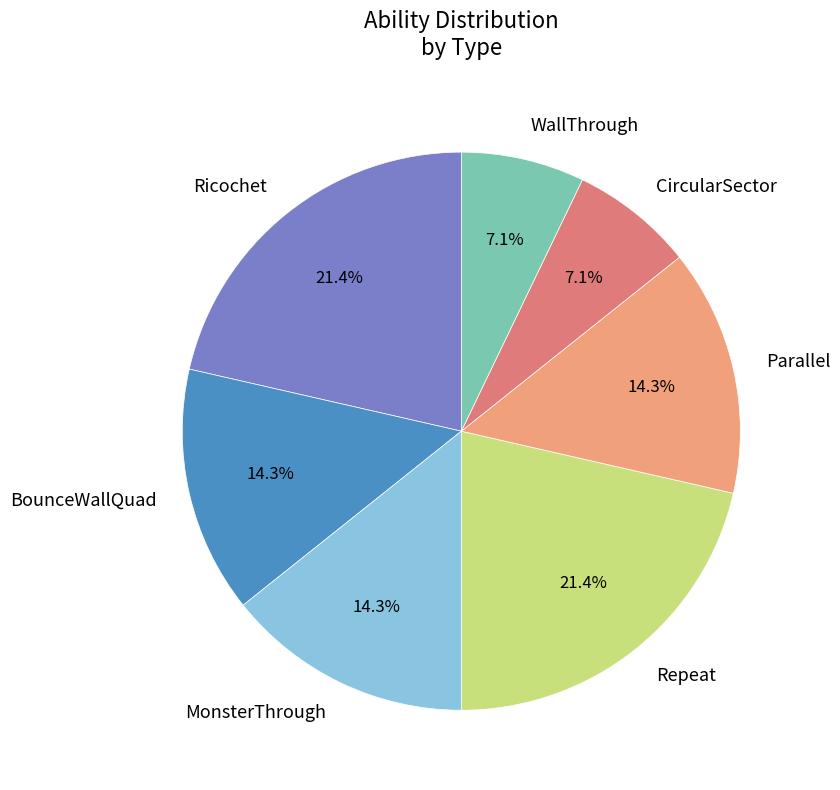

Is it true that Parallel is 14% of the pie?

True